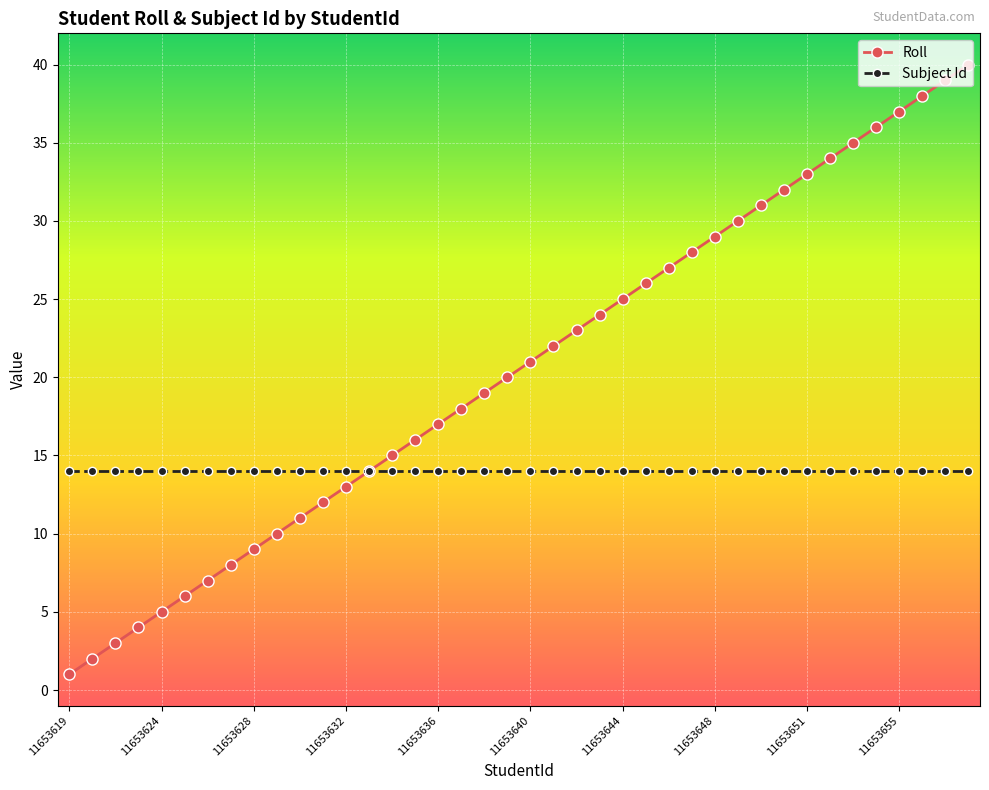

What is the minimum value for Subject Id?

14